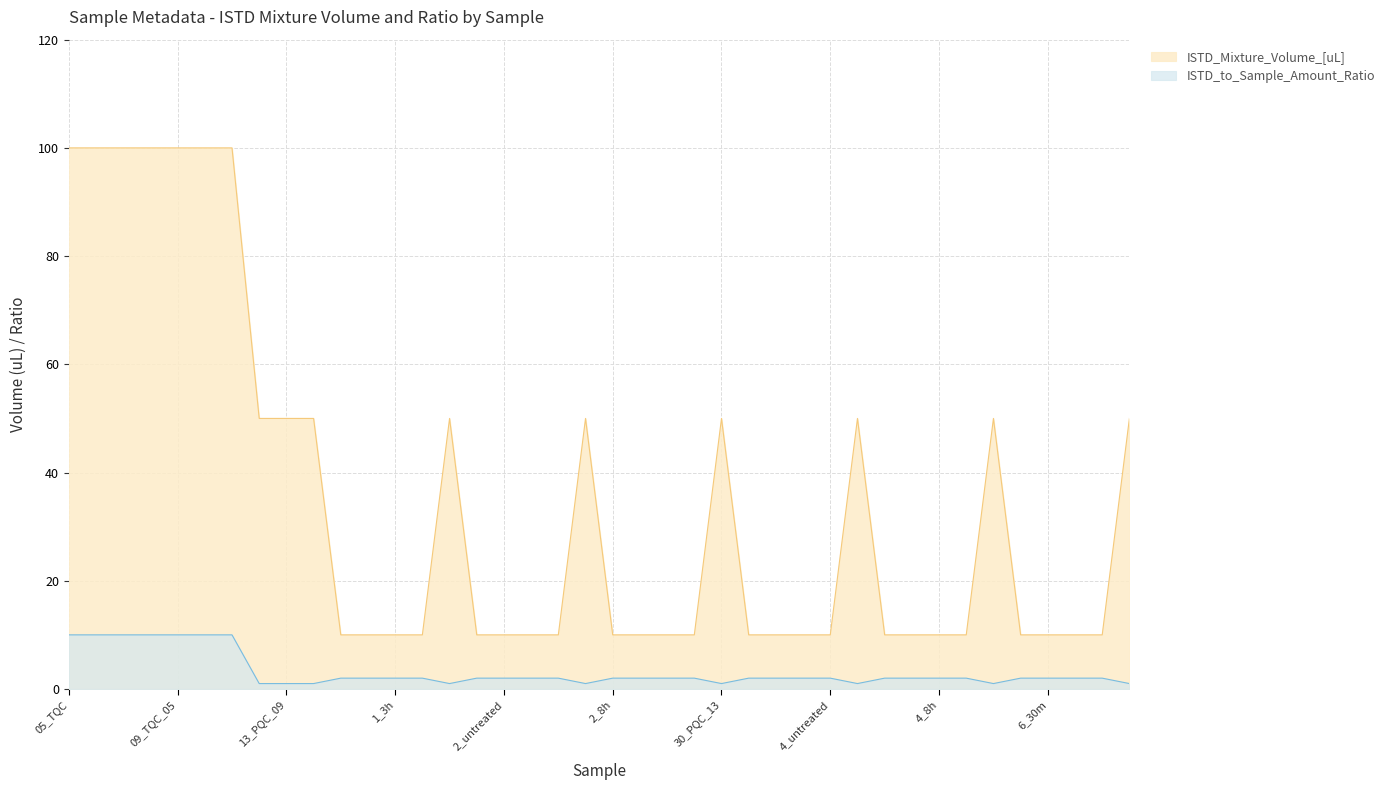

What is the average value of the ISTD_Mixture_Volume_[uL] series?

35